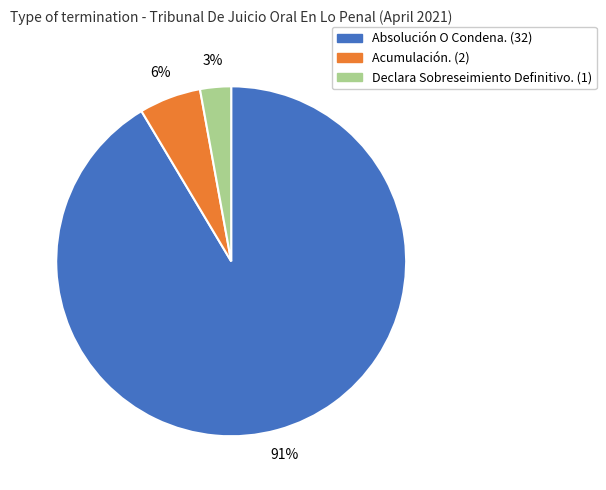

How many segments does this pie chart have?

3